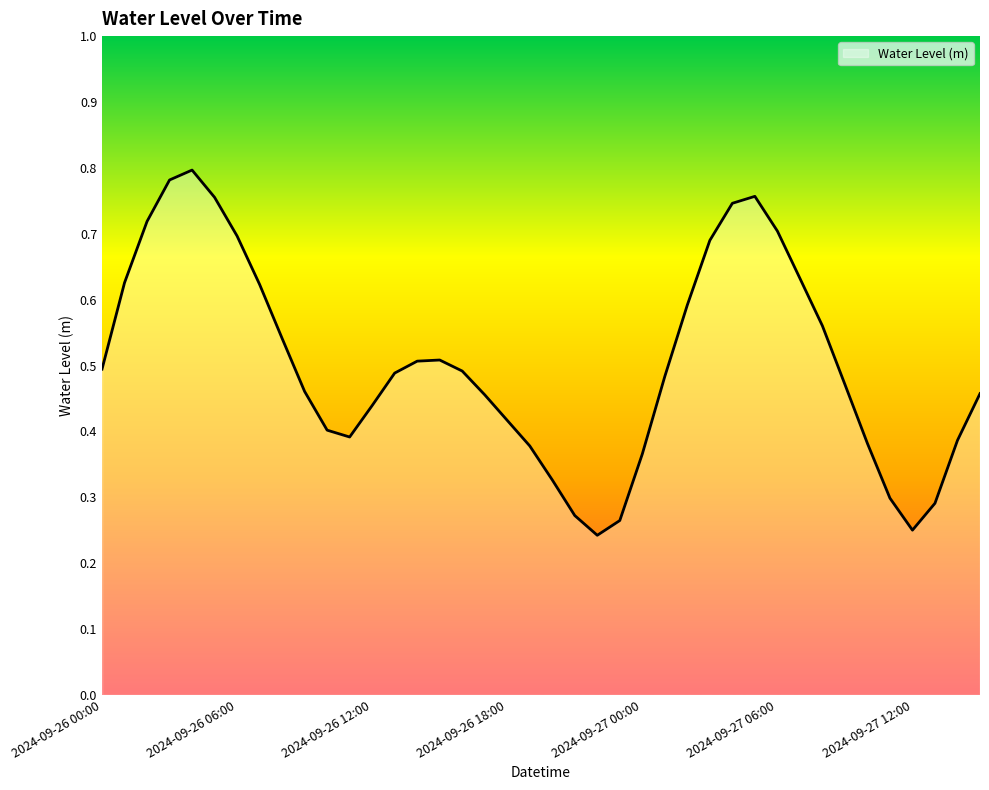

What is the label of the 19th point from the right?

2024-09-26 21:00